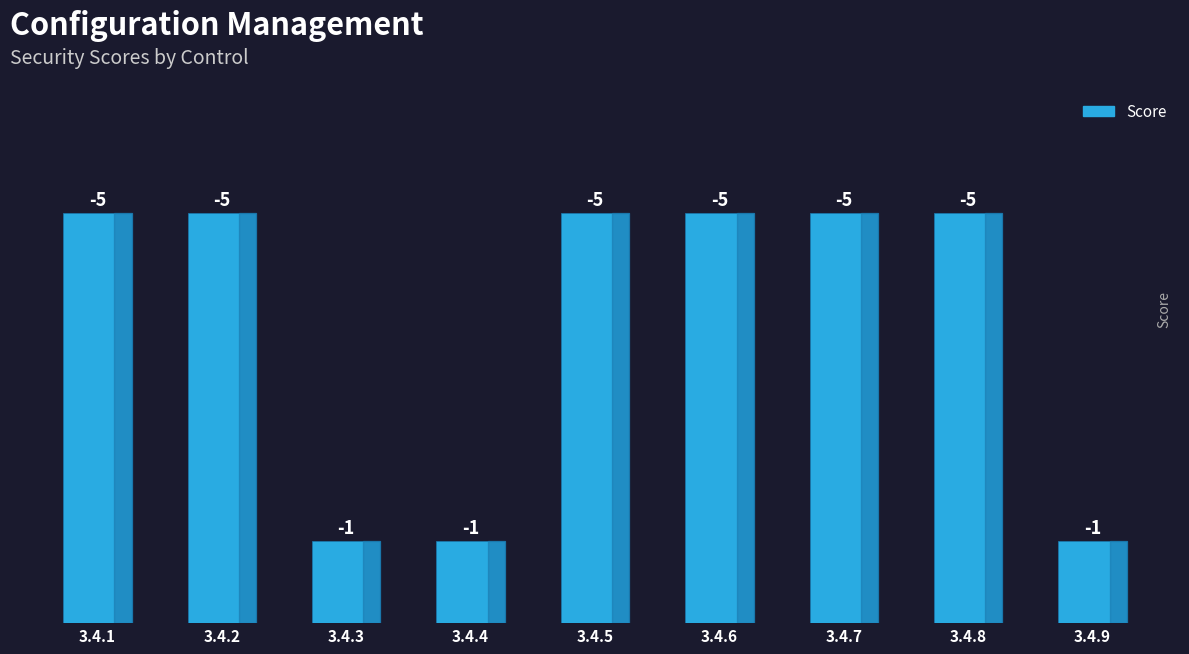

Reading left to right, extract all data points from this chart.

3.4.1=5	3.4.2=5	3.4.3=1	3.4.4=1	3.4.5=5	3.4.6=5	3.4.7=5	3.4.8=5	3.4.9=1